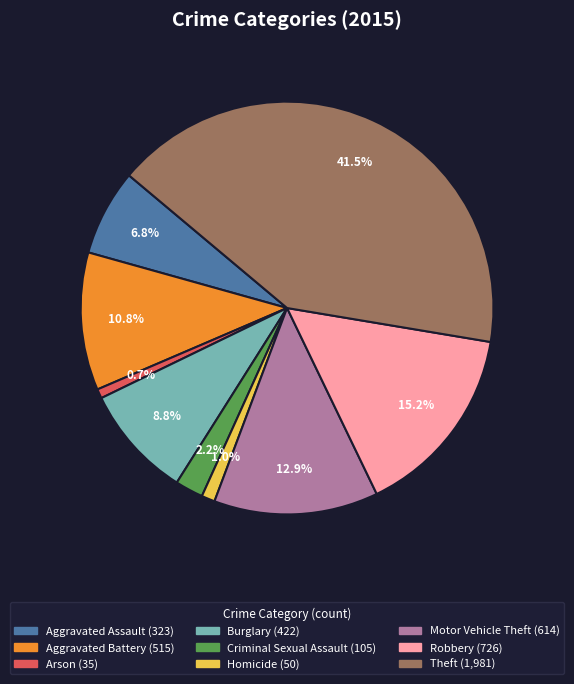

Which has a higher value, Theft or Aggravated Battery?

Theft